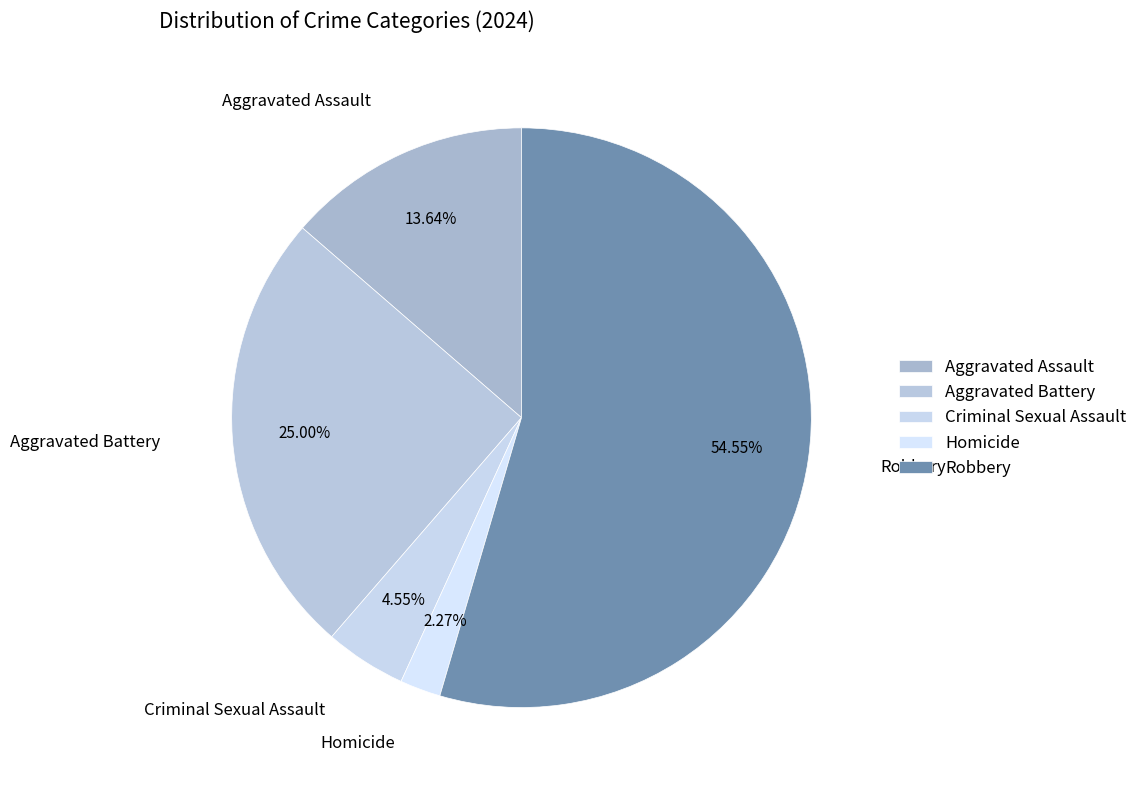

What is the total percentage of Robbery and Aggravated Assault?

68.2%